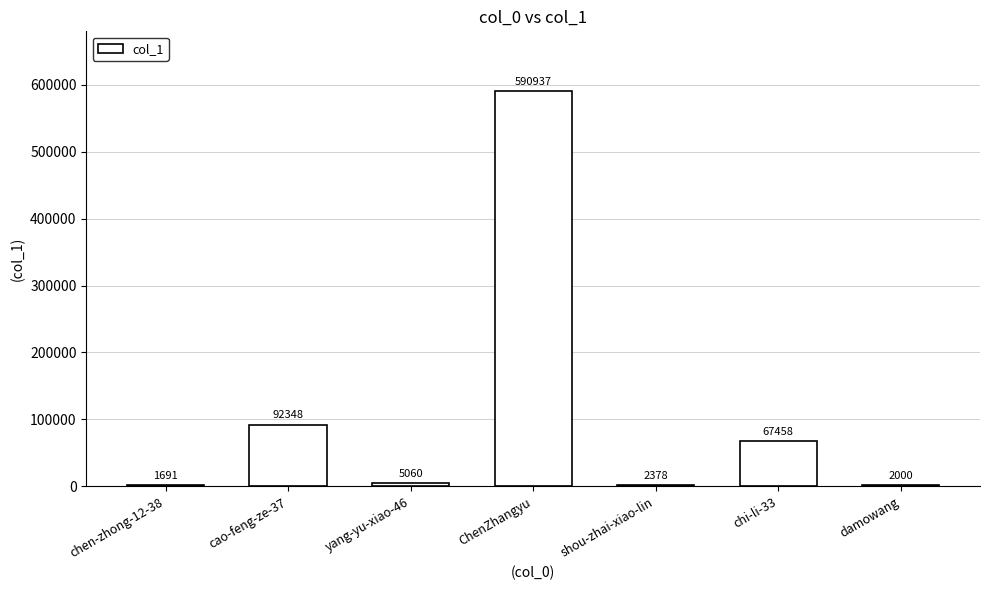

The value at damowang is 2000. True or false?

True